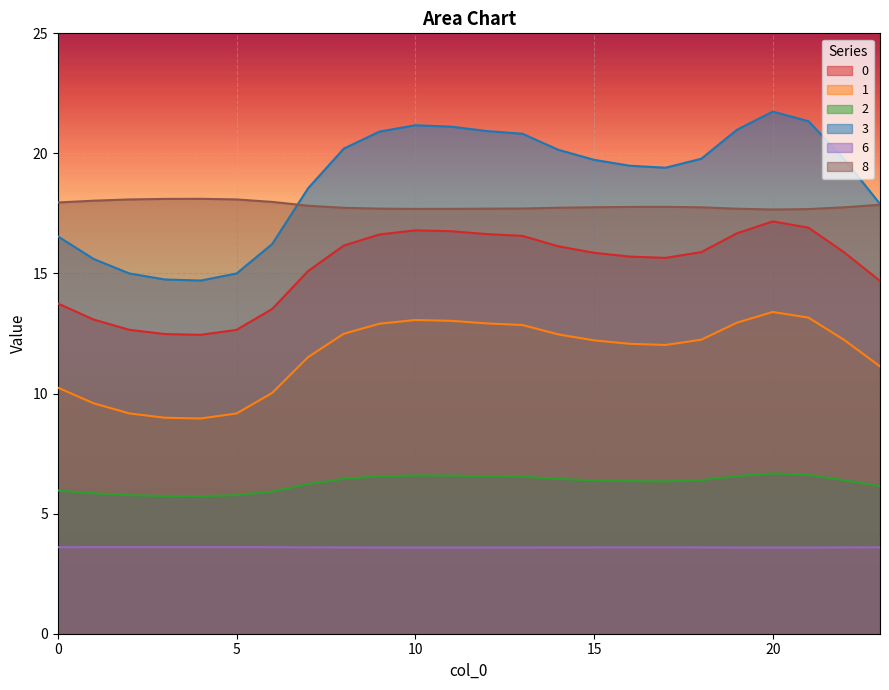

The value of 0 at 3 is 16.5. True or false?

False